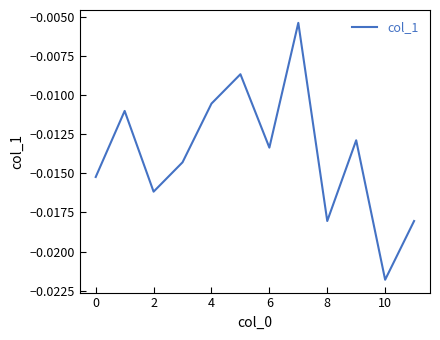

How many series are shown in this chart?

1